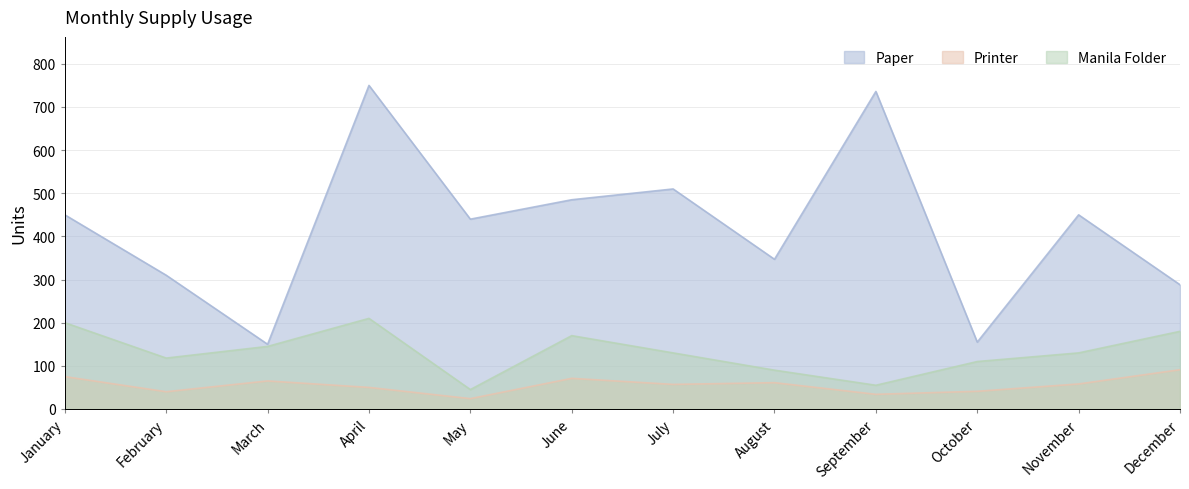

What is the difference between the second highest and second lowest values in the Printer series?

41